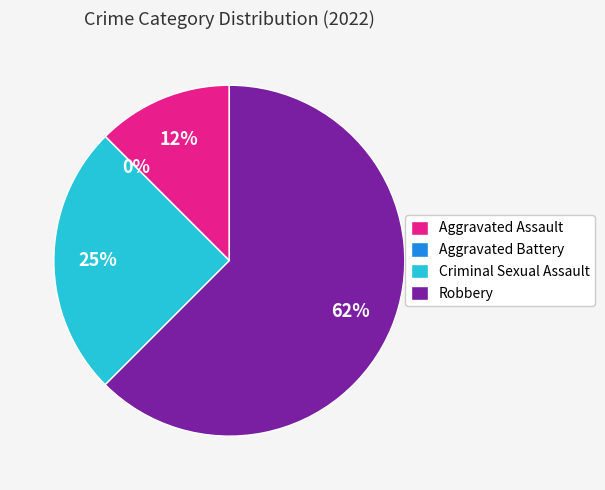

What is the majority slice?

Robbery